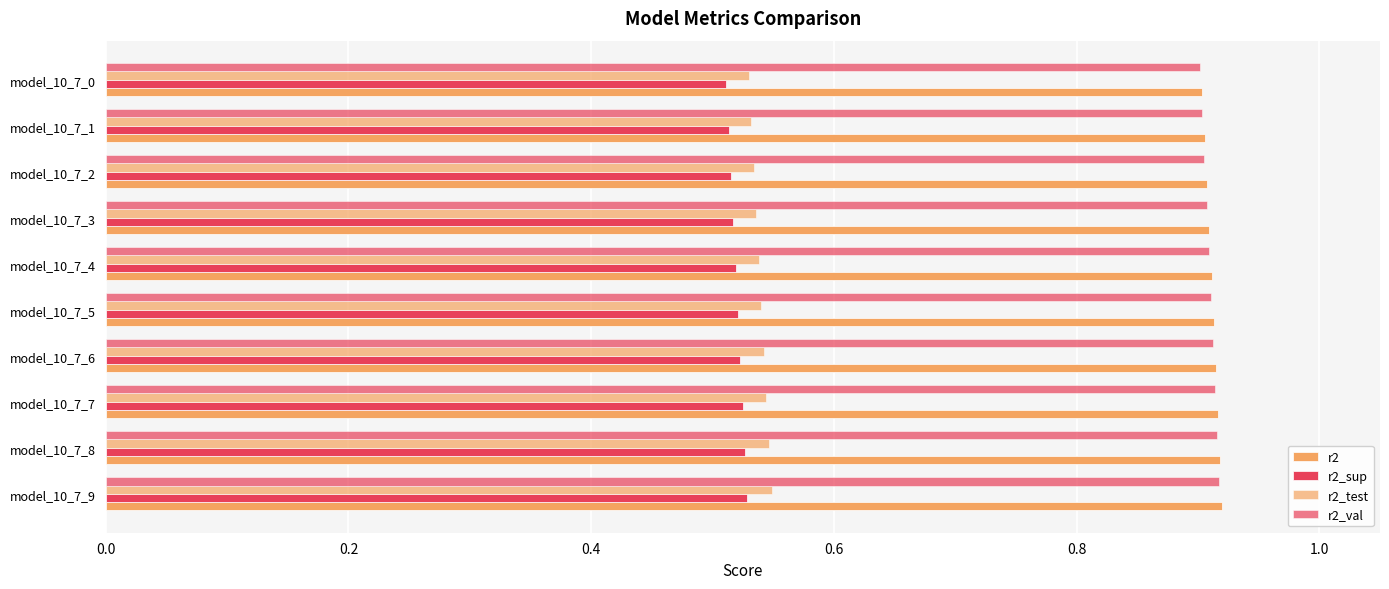

What is the value of the r2_test bar at the 6th from the left?

0.5